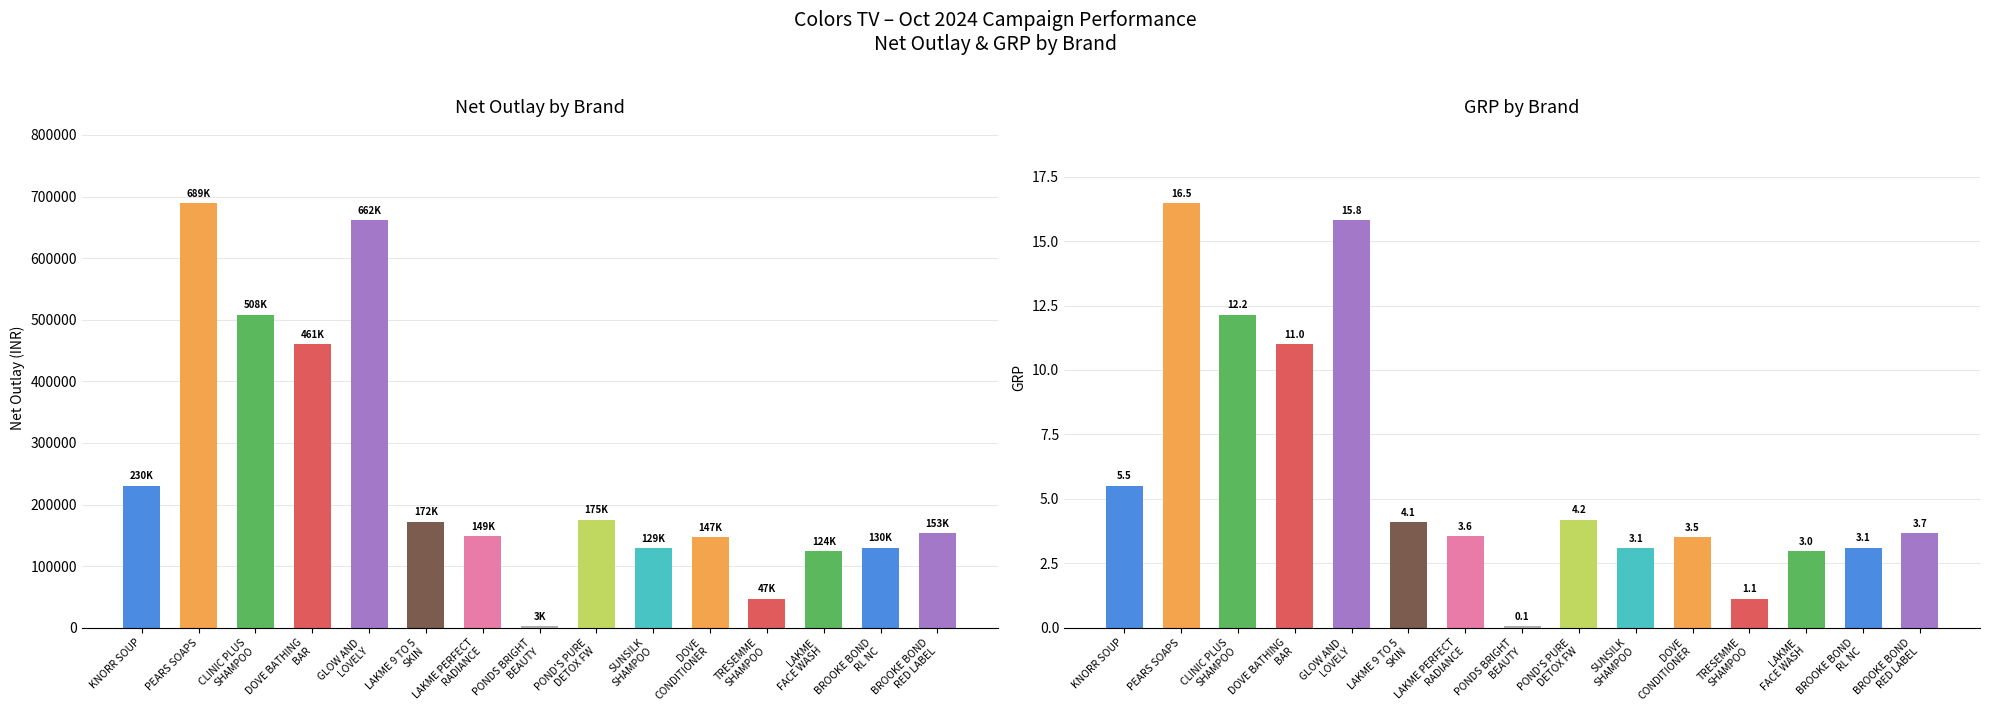

Reading left to right, list all the values displayed in this chart.

Net Outlay: KNORR SOUP=230499.4	PEARS SOAPS=688798.4	CLINIC PLUS
SHAMPOO=508387.3	DOVE BATHING
BAR=460807.3	GLOW AND
LOVELY=661665.2	LAKME 9 TO 5
SKIN=172200.0	LAKME PERFECT
RADIANCE=148973.8	PONDS BRIGHT
BEAUTY=2670.5	POND'S PURE
DETOX FW=175466.1	SUNSILK
SHAMPOO=129480.5	DOVE
CONDITIONER=147145.0	TRESEMME
SHAMPOO=47190.6	LAKME
FACE WASH=124310.1	BROOKE BOND
RL NC=130113.5	BROOKE BOND
RED LABEL=153417.9
GRP: KNORR SOUP=5.5	PEARS SOAPS=16.5	CLINIC PLUS
SHAMPOO=12.2	DOVE BATHING
BAR=11.0	GLOW AND
LOVELY=15.8	LAKME 9 TO 5
SKIN=4.1	LAKME PERFECT
RADIANCE=3.6	PONDS BRIGHT
BEAUTY=0.1	POND'S PURE
DETOX FW=4.2	SUNSILK
SHAMPOO=3.1	DOVE
CONDITIONER=3.5	TRESEMME
SHAMPOO=1.1	LAKME
FACE WASH=3.0	BROOKE BOND
RL NC=3.1	BROOKE BOND
RED LABEL=3.7